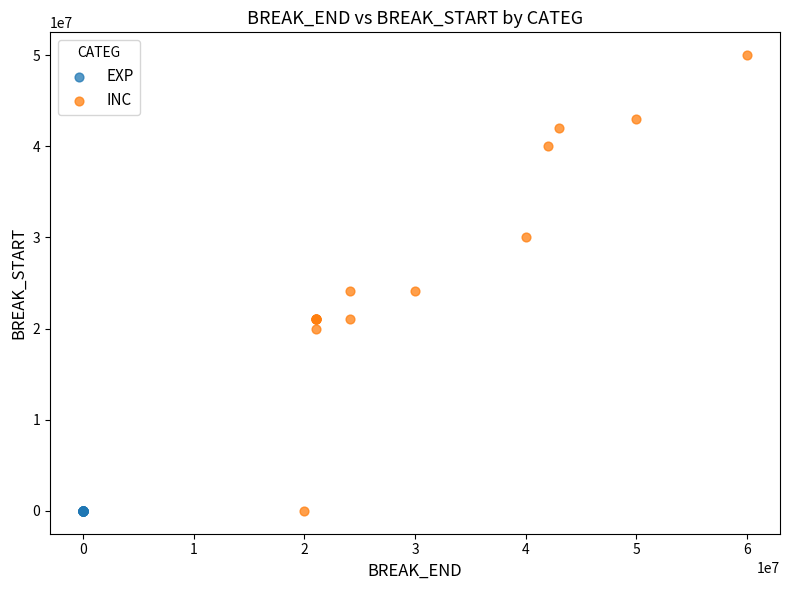

Which series reaches the maximum Y coordinate?

INC